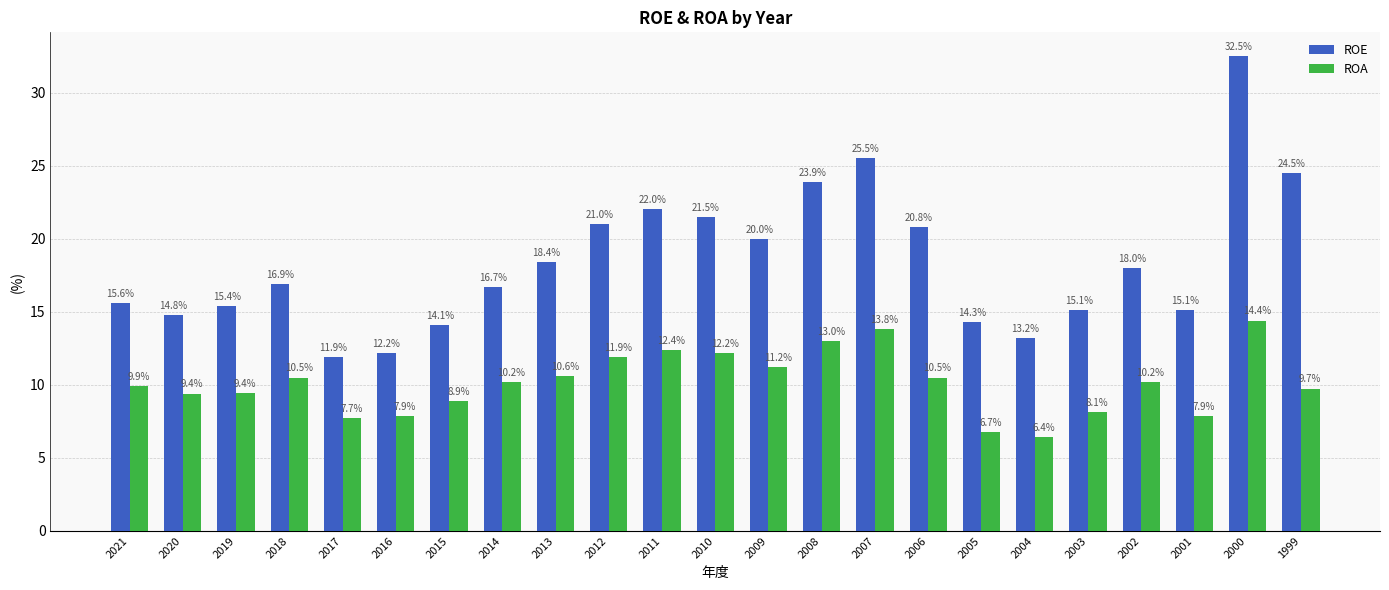

What is the greatest value displayed?

32.5